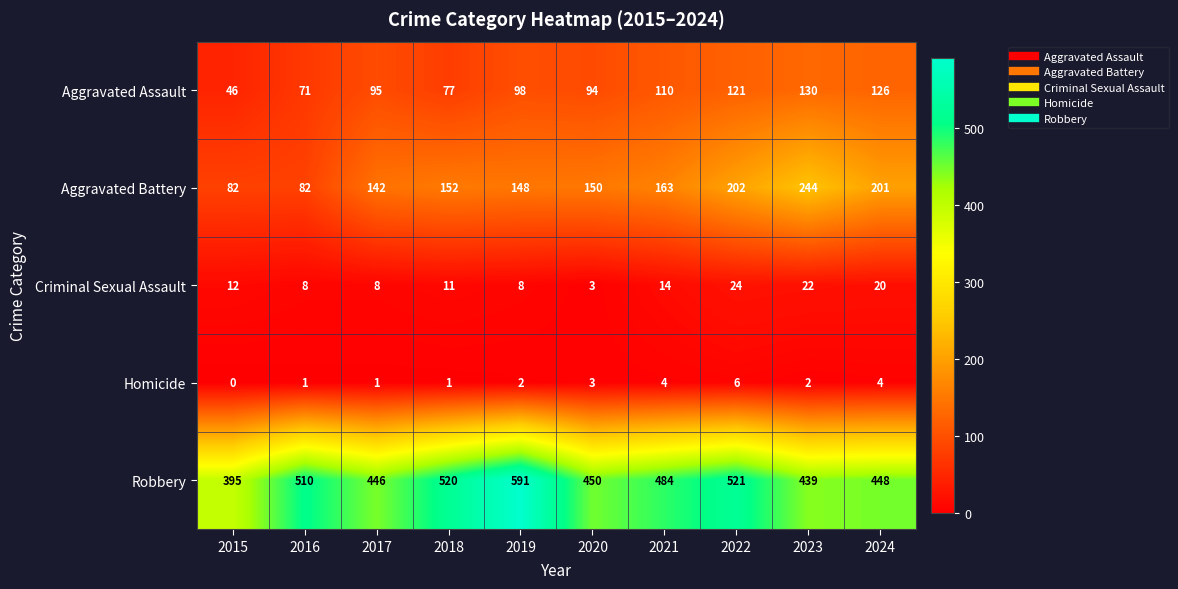

At 2019, list the series in order from smallest to largest.

Homicide, Criminal Sexual Assault, Aggravated Assault, Aggravated Battery, Robbery